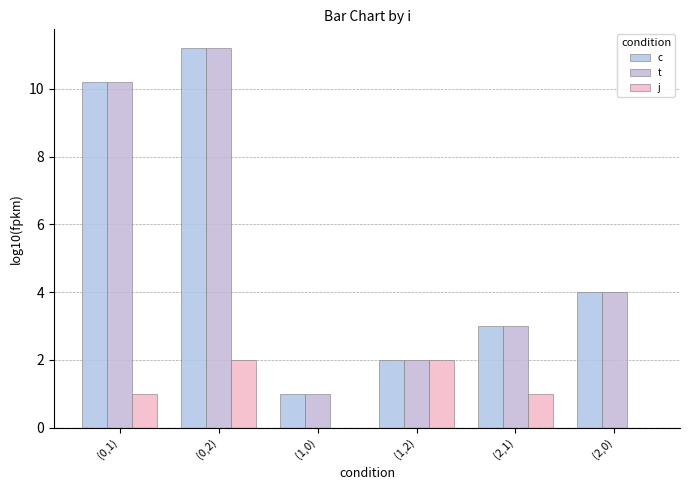

List the labels in order of t value, smallest first.

(1,0), (1,2), (2,1), (2,0), (0,1), (0,2)